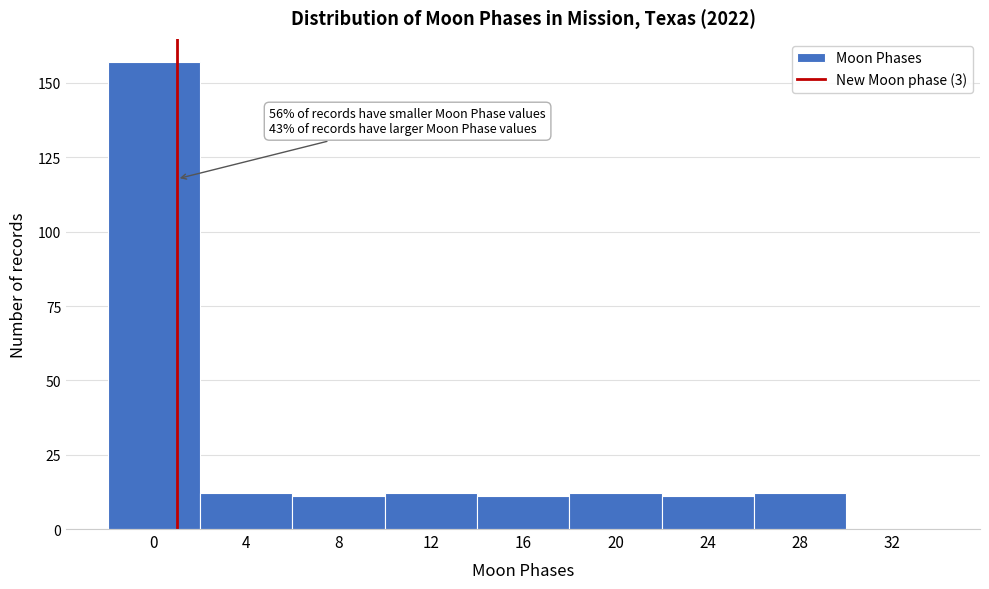

Reading left to right, list all the values displayed in this chart.

0=157	4=12	8=11	12=12	16=11	20=12	24=11	28=12	32=0